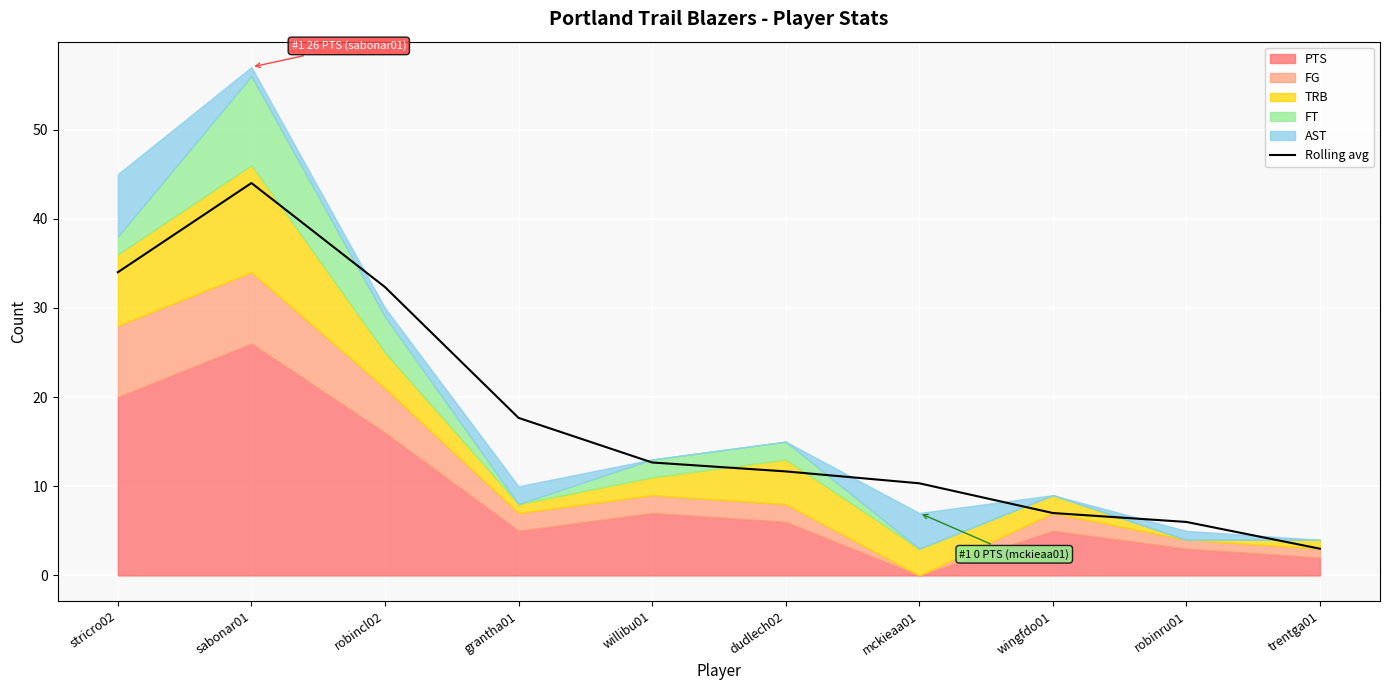

True or false: Rolling avg has a value of 32.3 at robincl02.

True